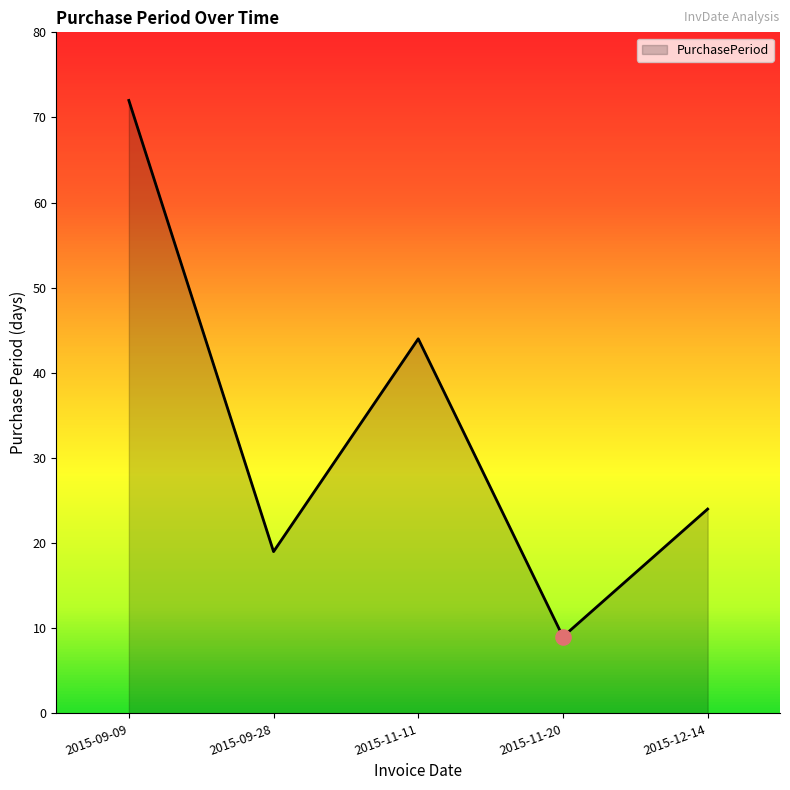

What is the change in value from 2015-09-09 to 2015-11-20?

-63